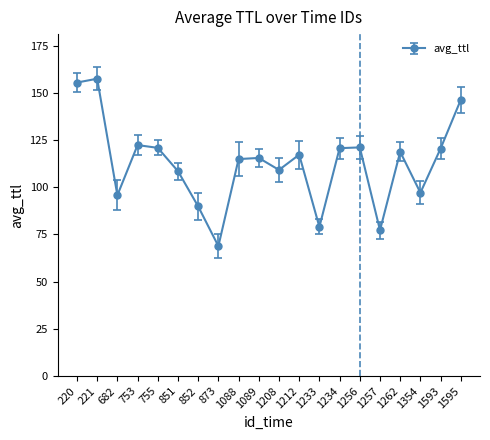

What is the change in value from 852 to 1234?

+30.8